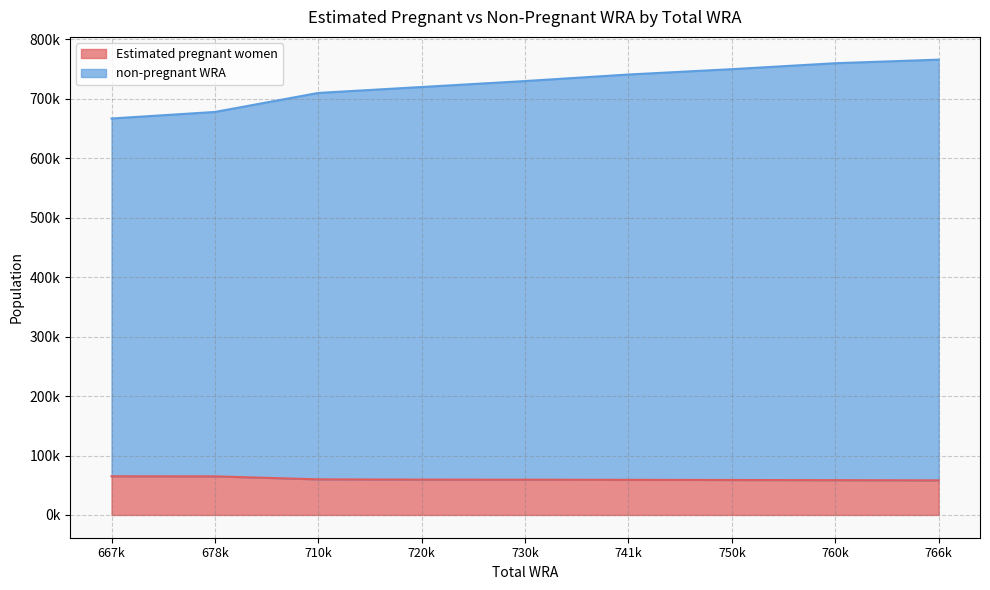

What are all the series names shown in the legend?

Estimated pregnant women, non-pregnant WRA